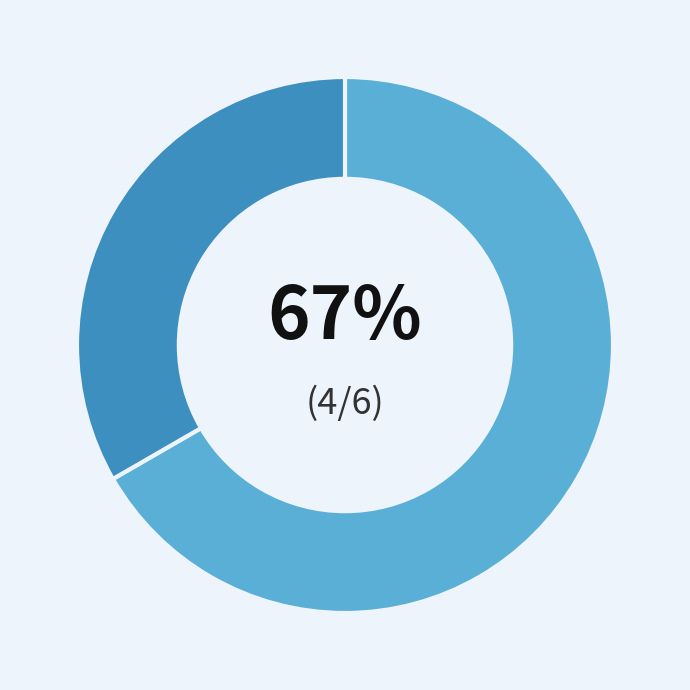

Does any single category account for the majority?

Yes